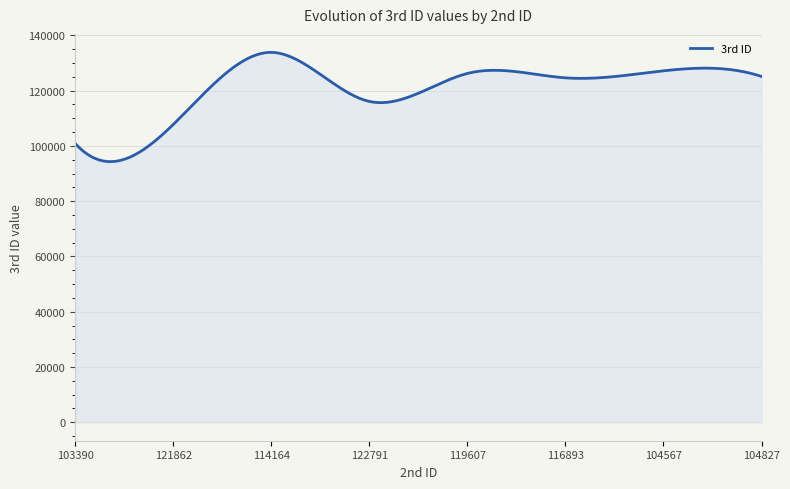

What is the average value?

120884.7